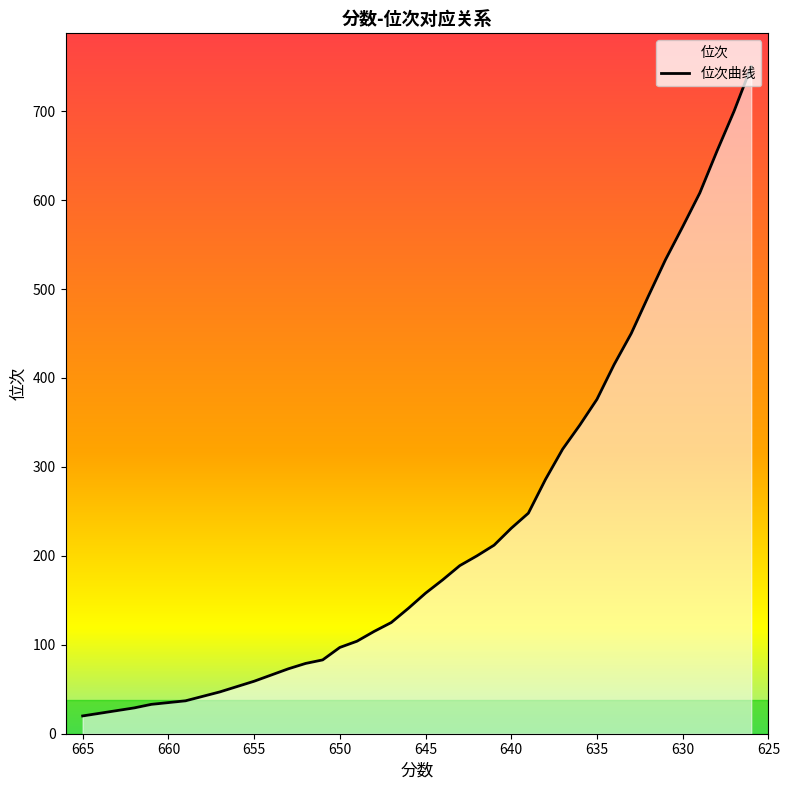

What is the approximate value at 649, to the nearest 50?

100